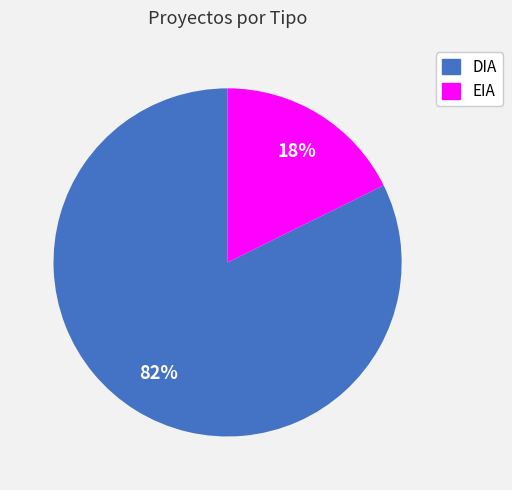

True or false: EIA accounts for 28% of the total.

False